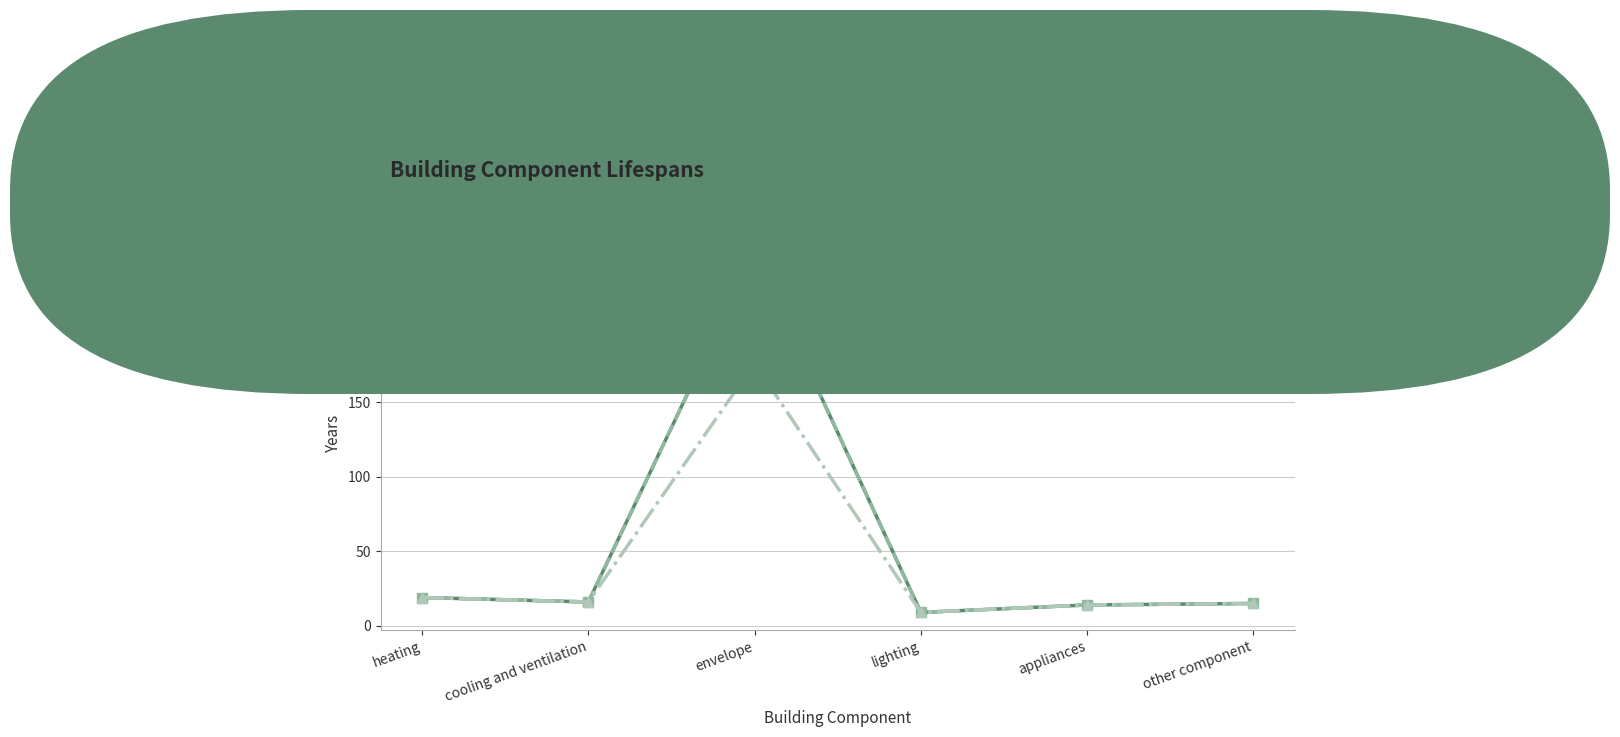

What is the label of the 5th point from the right?

cooling and ventilation